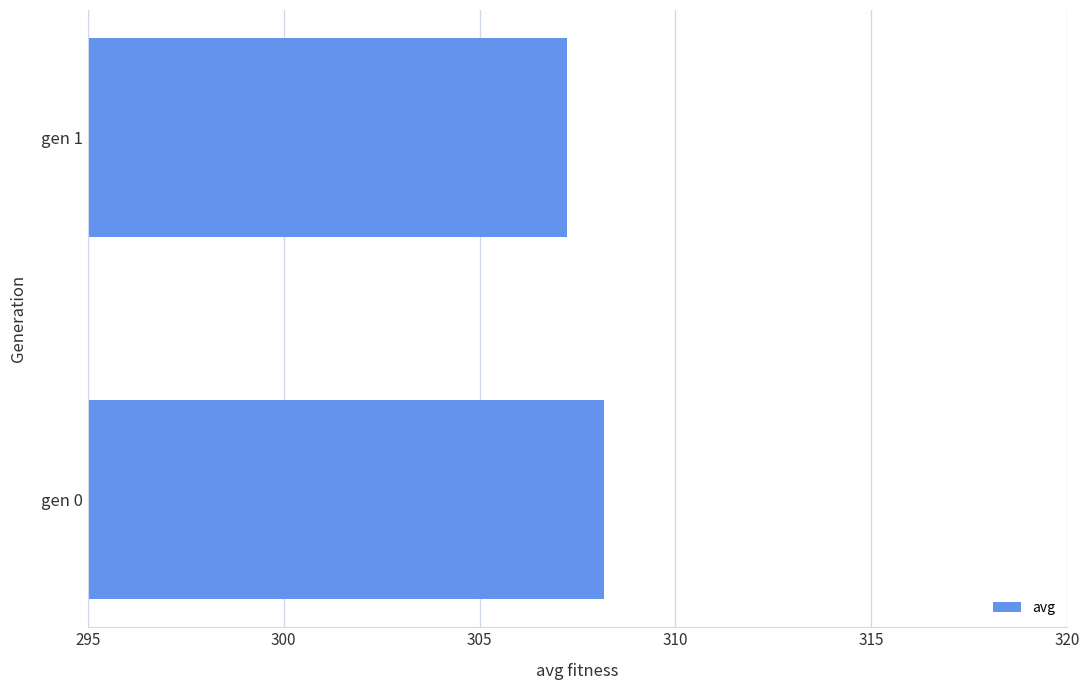

Which has a higher value, gen 0 or gen 1?

gen 0